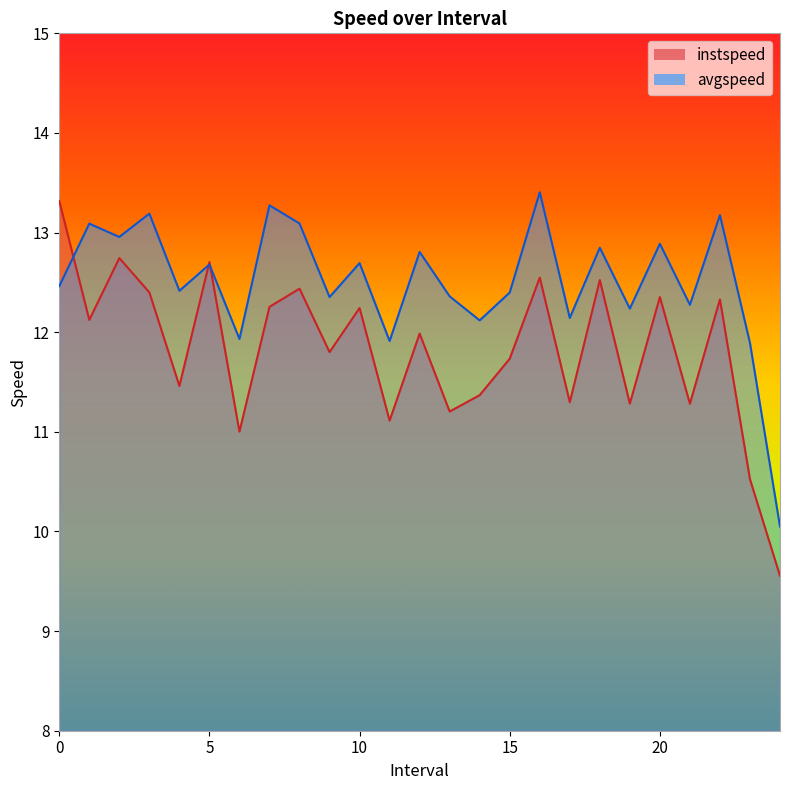

Which series changed the most between 22.0 and 23.0?

instspeed